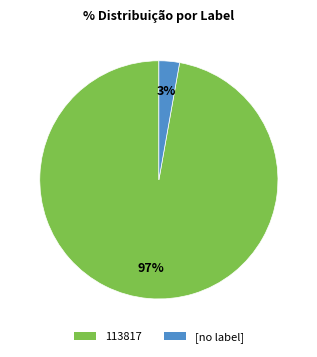

To the nearest percent, what is the combined percentage of 113817 and [no label]?

100%